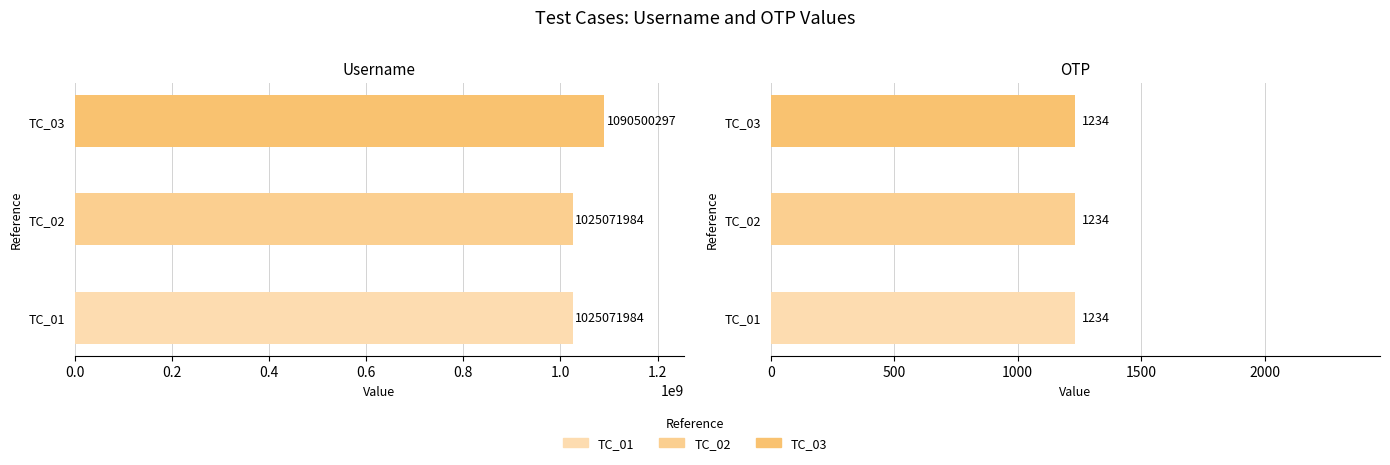

What is the spread (max minus min) of values at TC_02?

1025070750